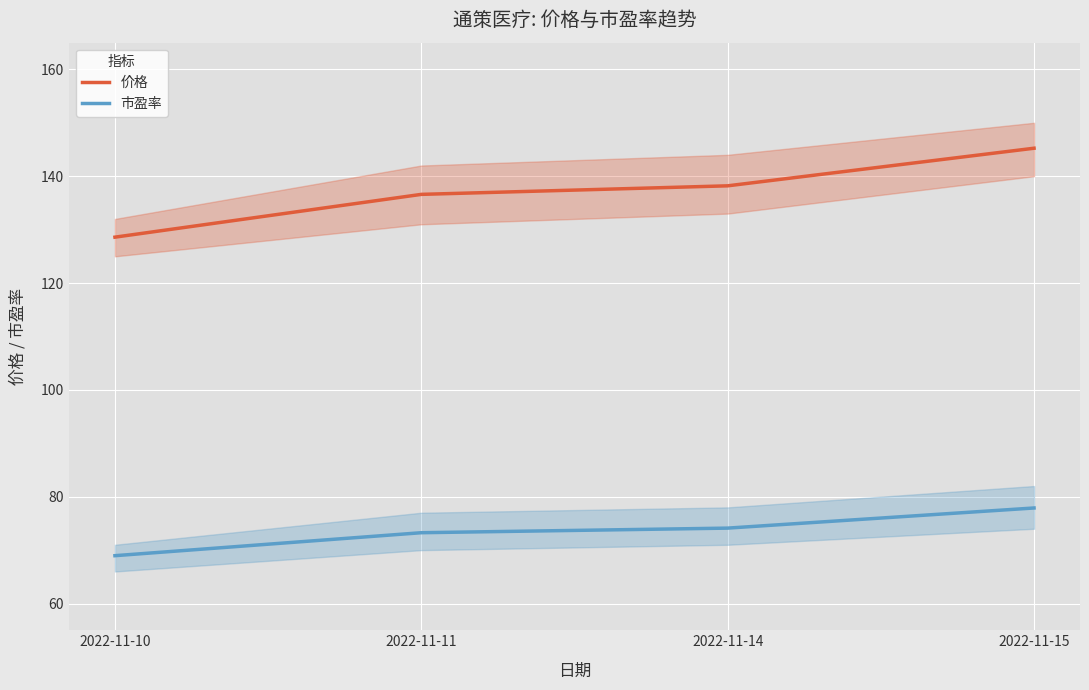

Which category has the lowest value across all series?

2022-11-10